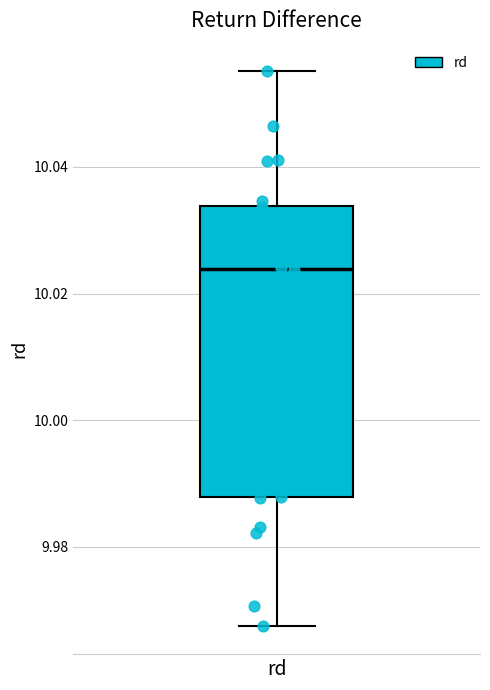

Where is the lower edge of the box for rd on the y-axis? The values are not printed on the chart, so give them approximately, as read against the axis.

9.988